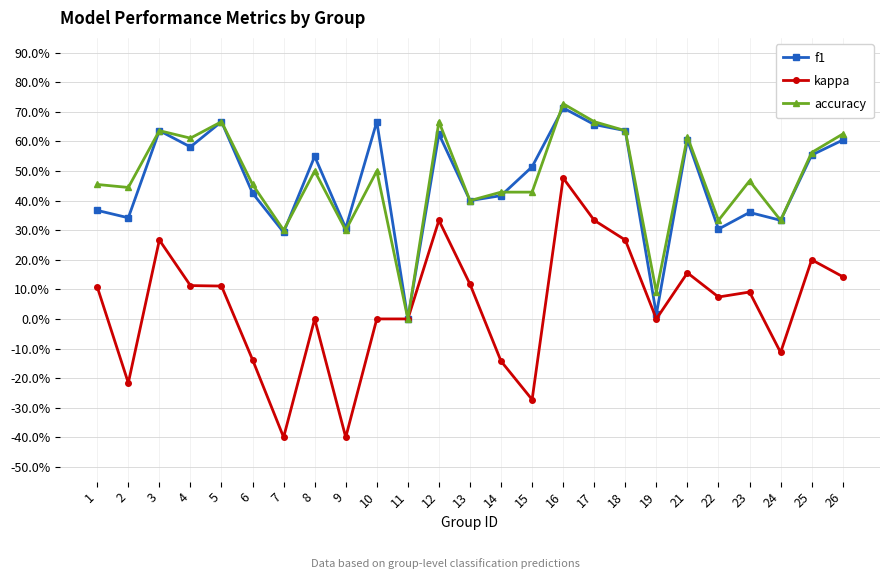

At 6, list the series in order from smallest to largest.

kappa, f1, accuracy